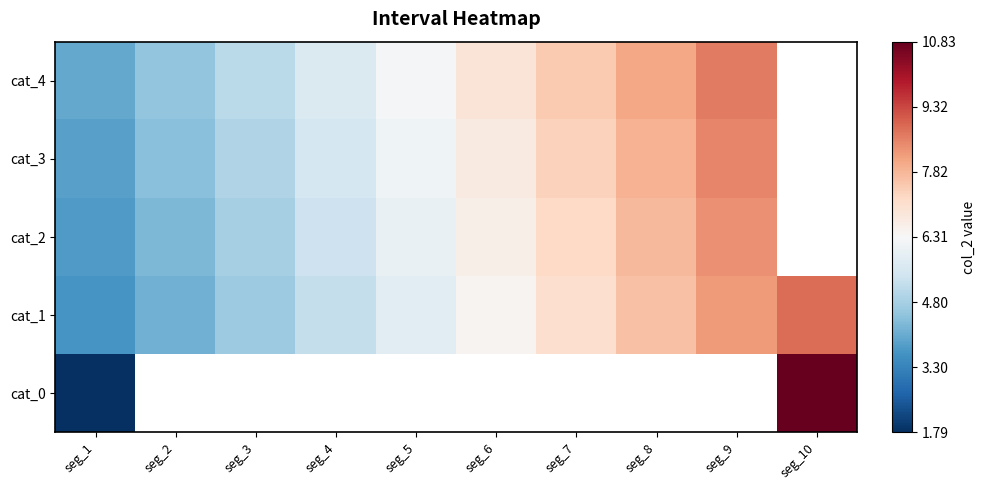

How many categories are shown in the chart?

10